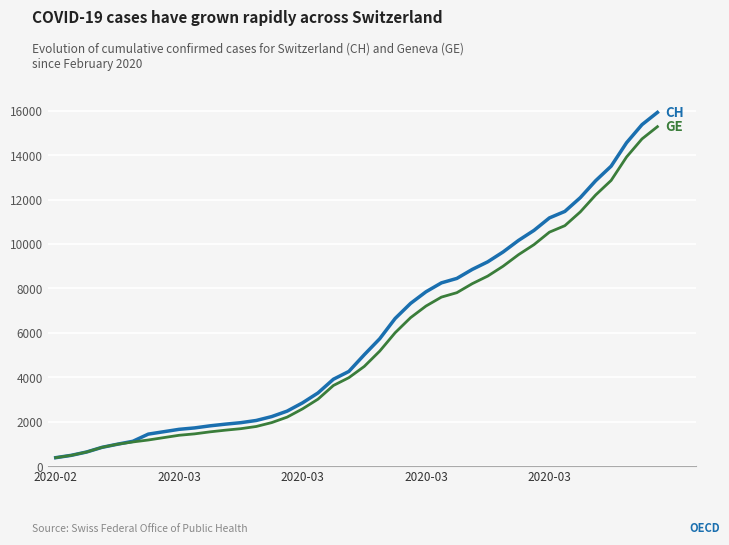

What is the minimum value shown in the chart?

375